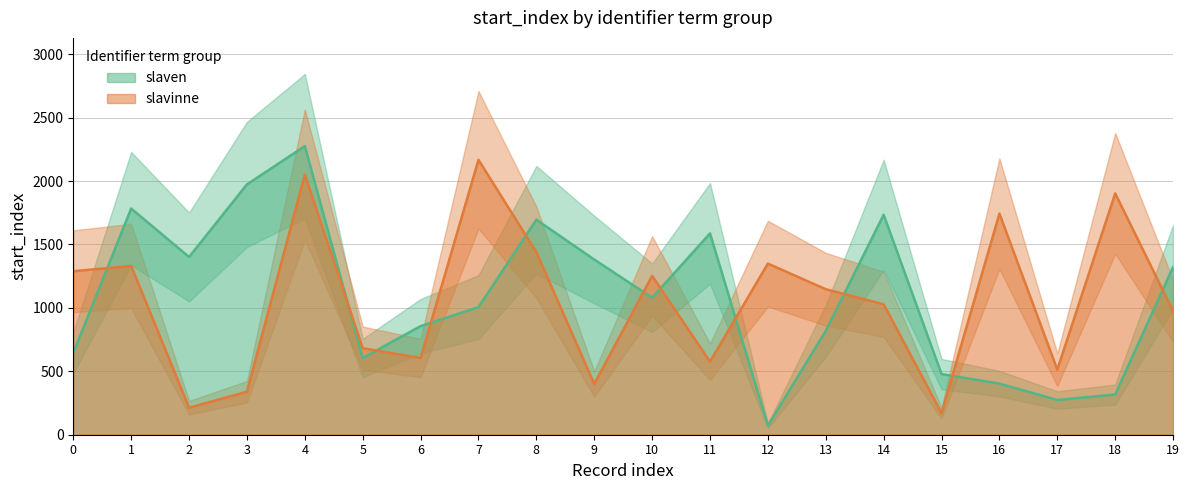

In slavinne, how many points are higher than both neighbors (excluding endpoints)?

7